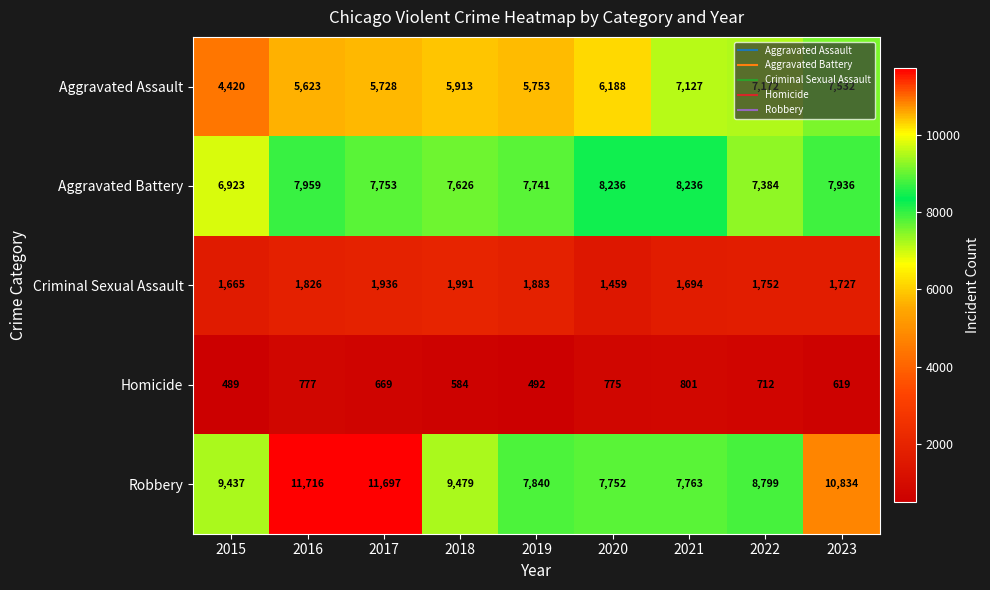

At which label does Aggravated Assault reach its peak?

2023